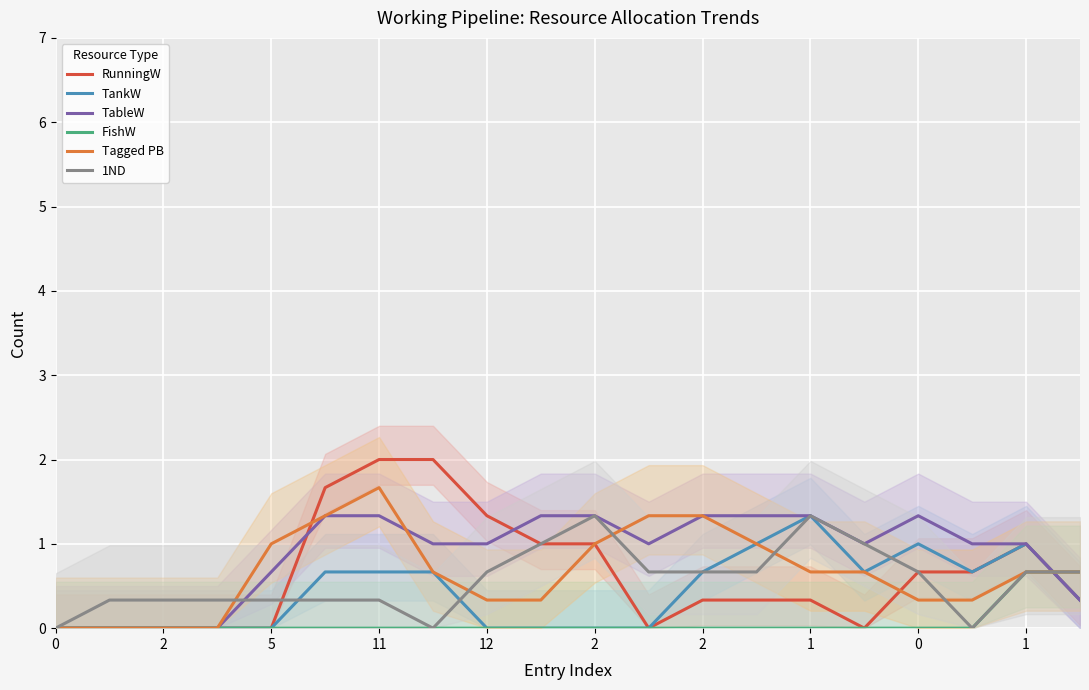

True or false: 1ND and FishW intersect in this chart.

False